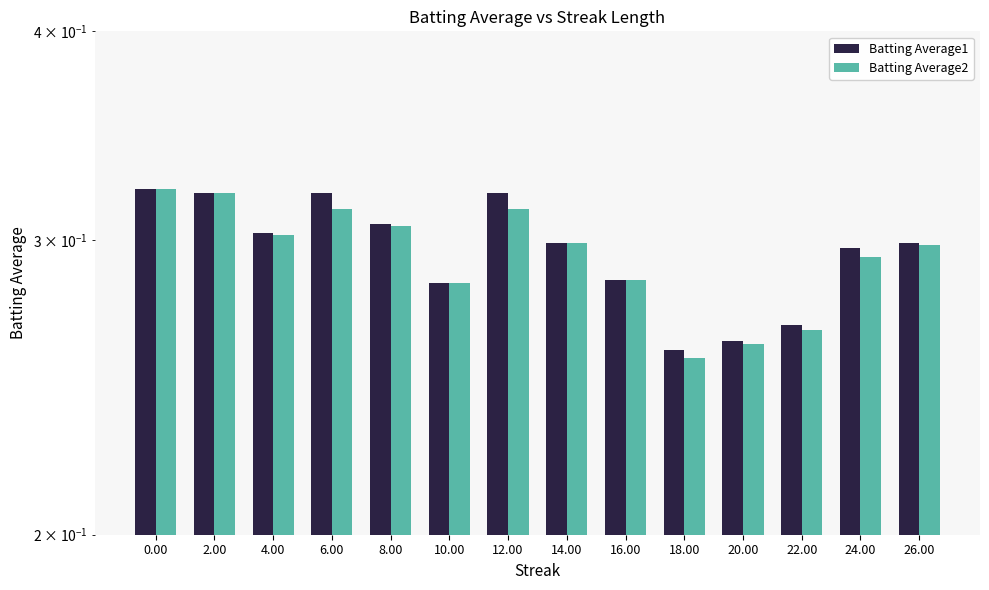

What is the minimum value shown in the chart?

0.3